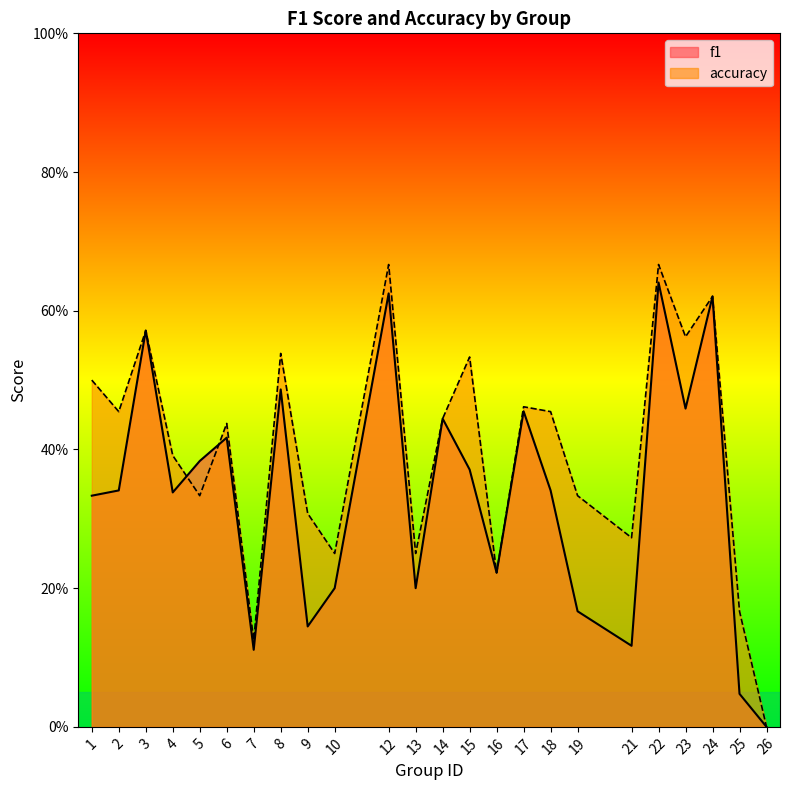

Reading left to right, transcribe all the data shown in this chart.

f1: 1=0.3	2=0.3	3=0.6	4=0.3	5=0.4	6=0.4	7=0.1	8=0.5	9=0.1	10=0.2	12=0.6	13=0.2	14=0.4	15=0.4	16=0.2	17=0.5	18=0.3	19=0.2	21=0.1	22=0.6	23=0.5	24=0.6	25=0.0	26=0.0
accuracy: 1=0.5	2=0.5	3=0.6	4=0.4	5=0.3	6=0.4	7=0.1	8=0.5	9=0.3	10=0.2	12=0.7	13=0.2	14=0.4	15=0.5	16=0.2	17=0.5	18=0.5	19=0.3	21=0.3	22=0.7	23=0.6	24=0.6	25=0.2	26=0.0